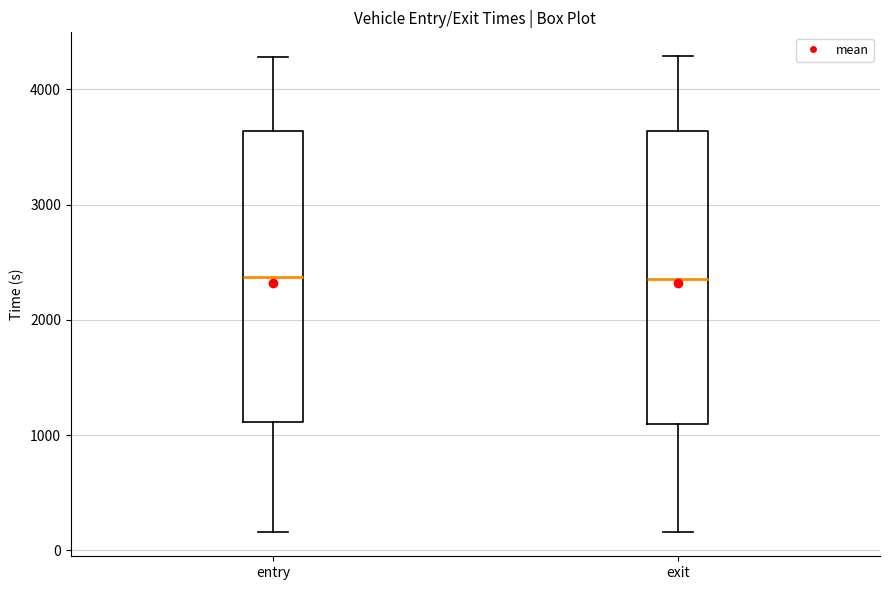

Where does the upper whisker of the box for entry end on the y-axis? The values are not printed on the chart, so give them approximately, as read against the axis.

4300